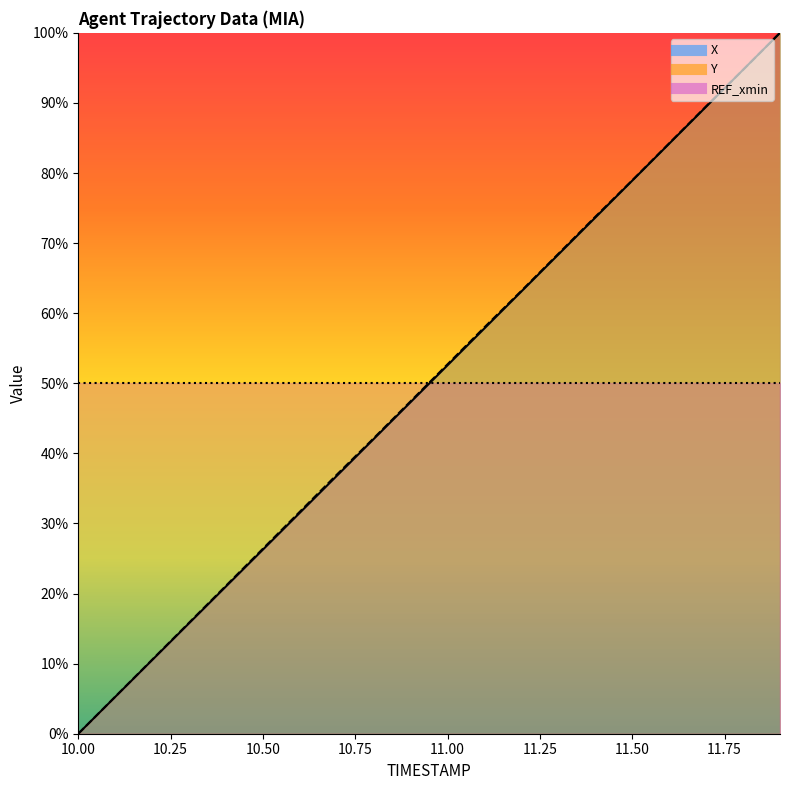

Where do X and Y first cross each other?

11.7 and 11.8